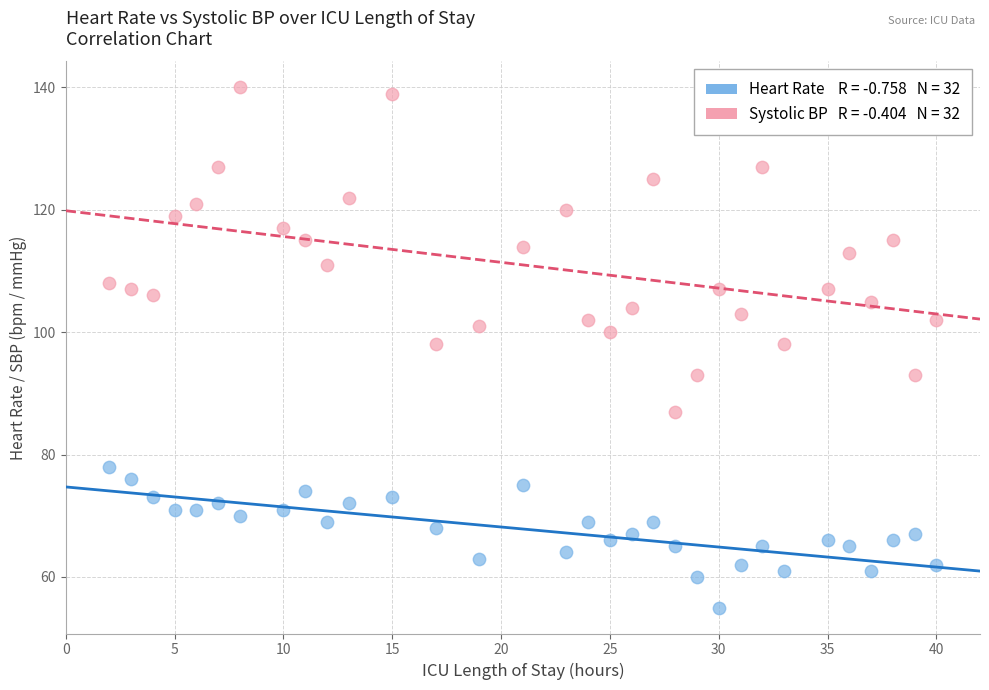

Across all data points, what is the range of Y values (max minus min)?

85